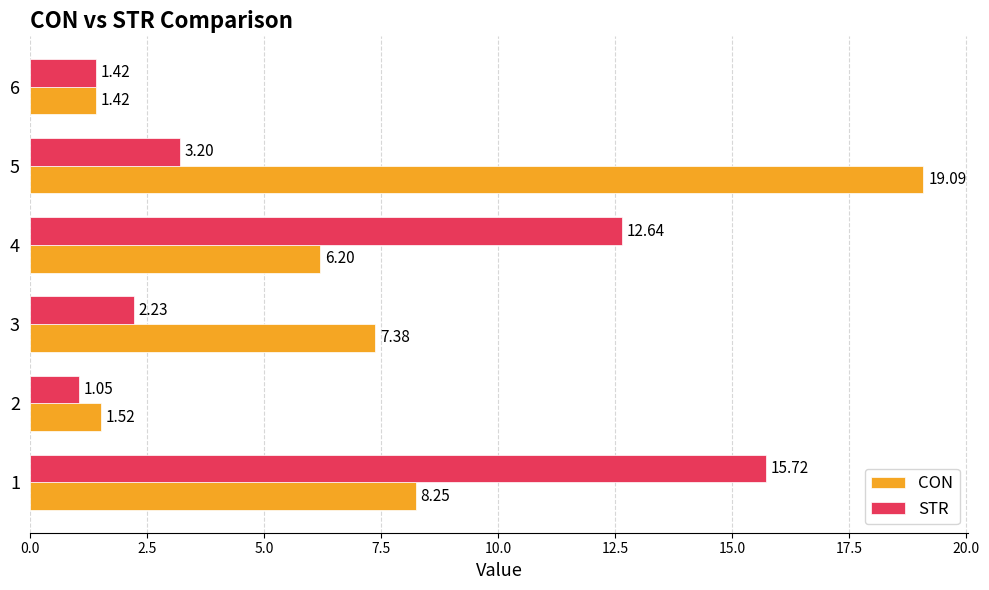

Which category has the highest value in the CON series?

5